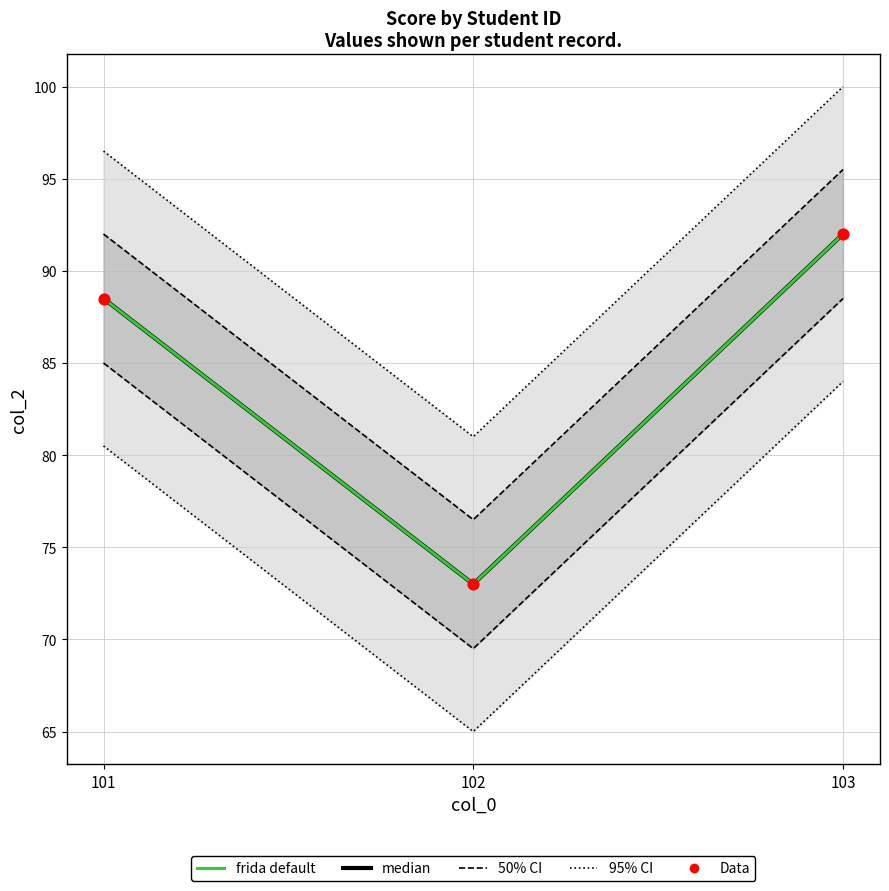

Which series has the largest total across all categories?

median